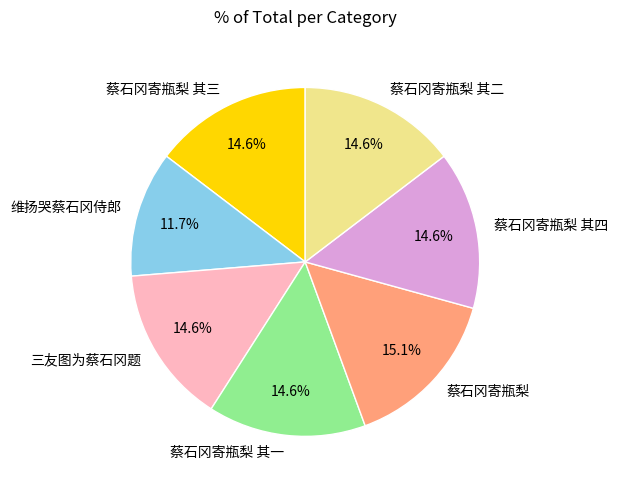

Do 蔡石冈寄瓶梨 and 蔡石冈寄瓶梨 其二 together represent more than half of the pie?

No